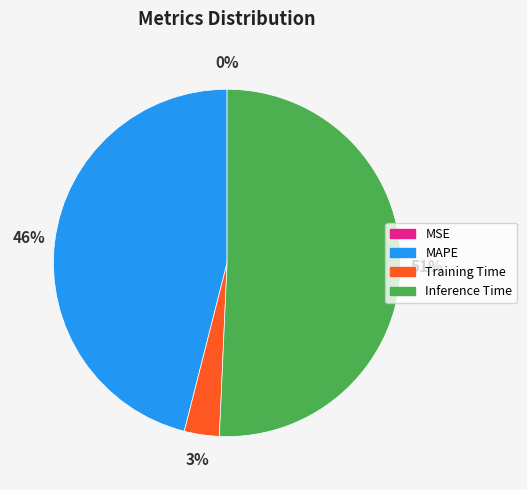

To the nearest percent, what percentage of the pie is MAPE?

46%